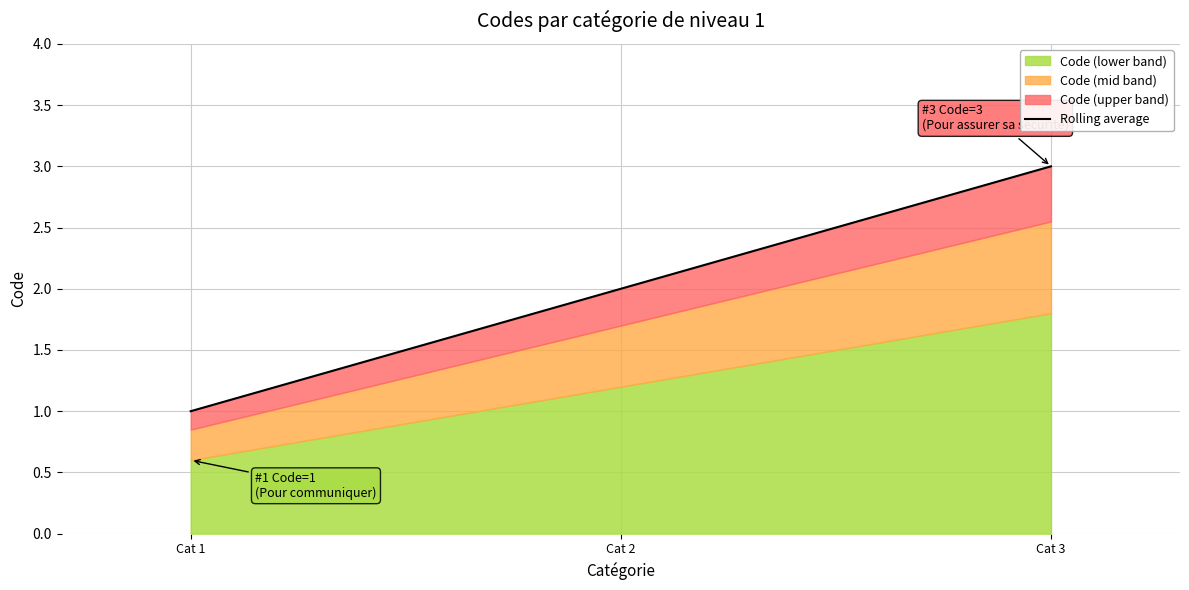

Count the number of values greater than 2.

1